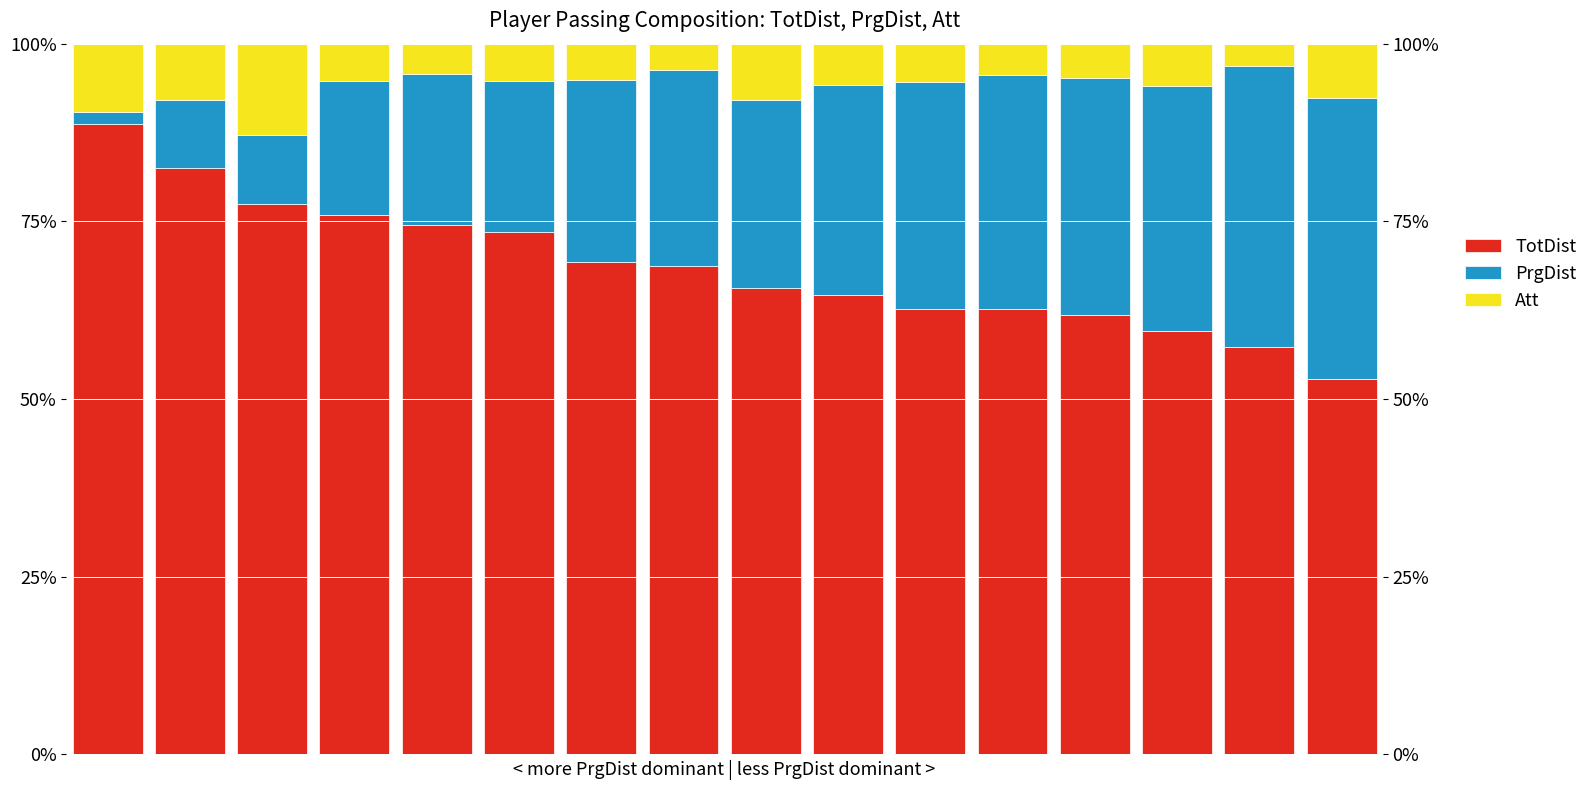

The value of Att at 15 is 13.1. True or false?

False